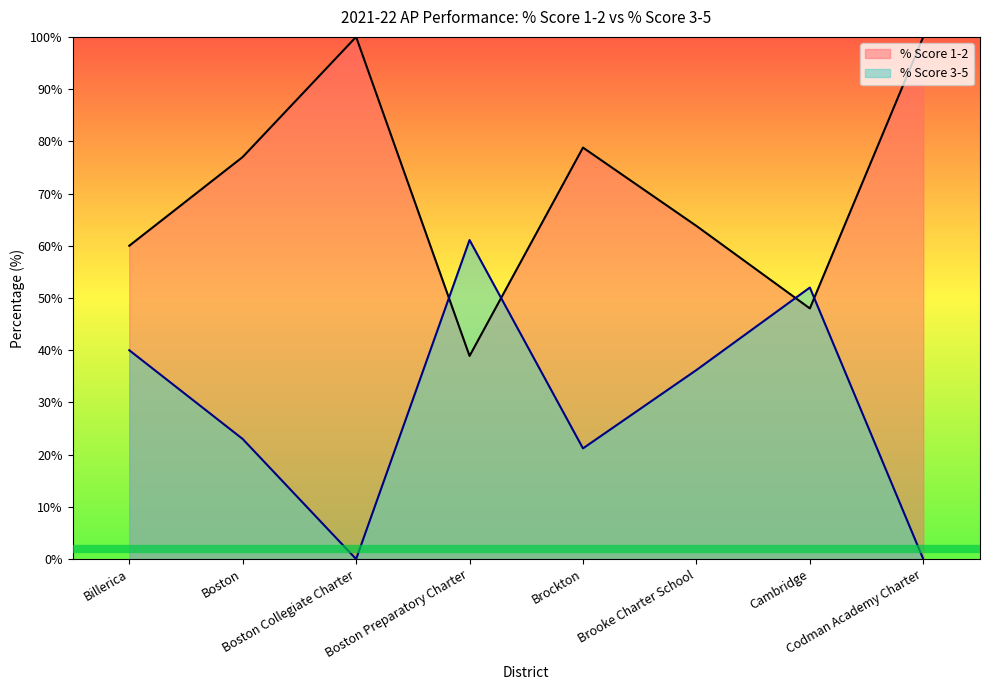

Where do % Score 3-5 and % Score 1-2 first cross each other?

Boston Collegiate Charter and Boston Preparatory Charter